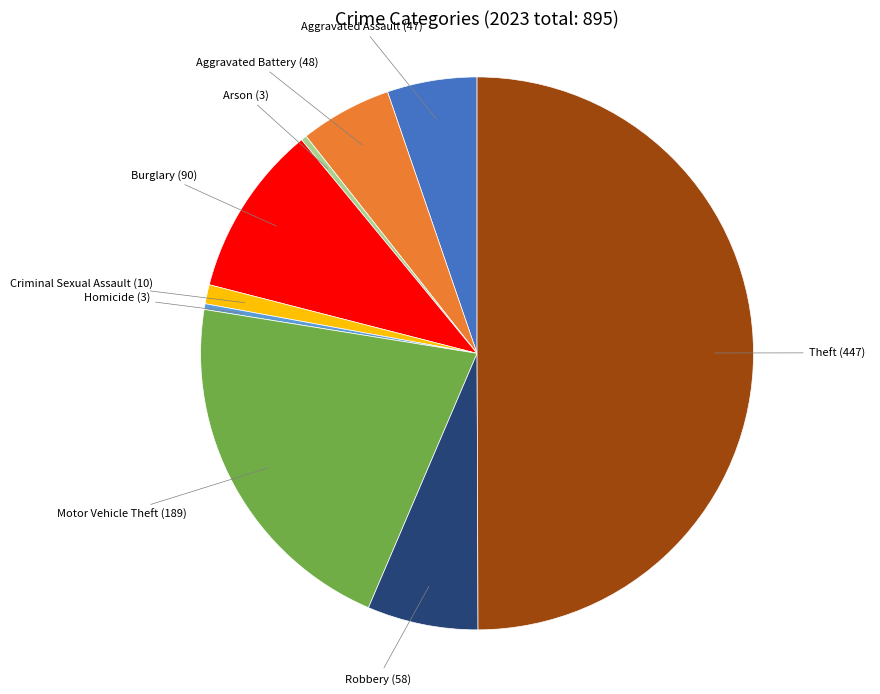

Between Aggravated Assault and Criminal Sexual Assault, which is larger?

Aggravated Assault